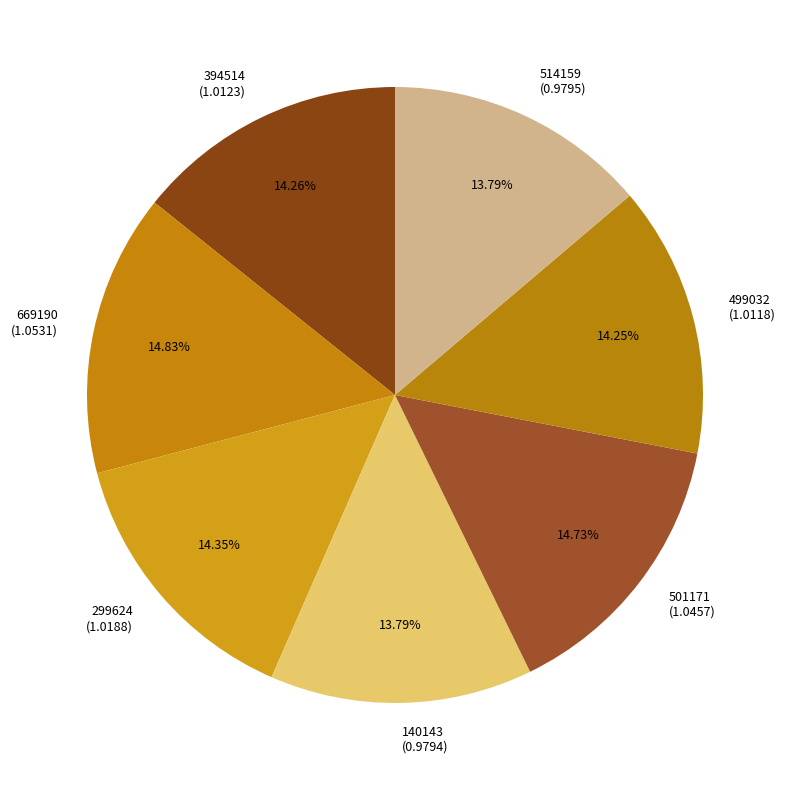

How many segments does this pie chart have?

7